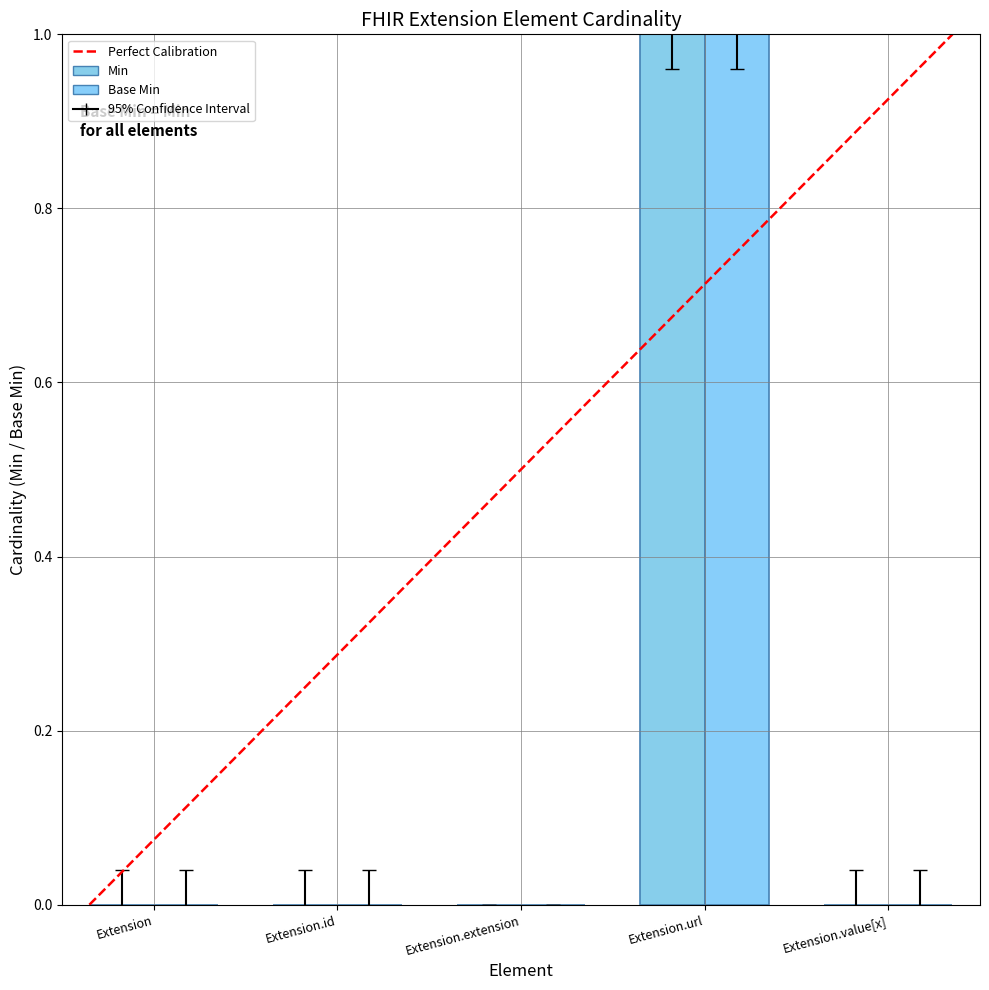

What is the label of the 2nd bar from the left?

Extension.id